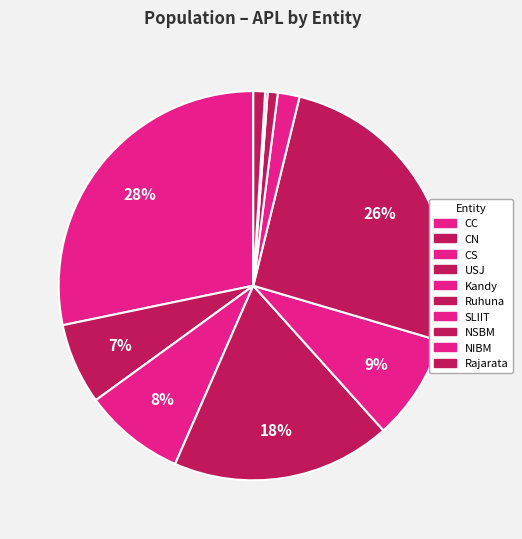

How many slices are in this pie chart?

10